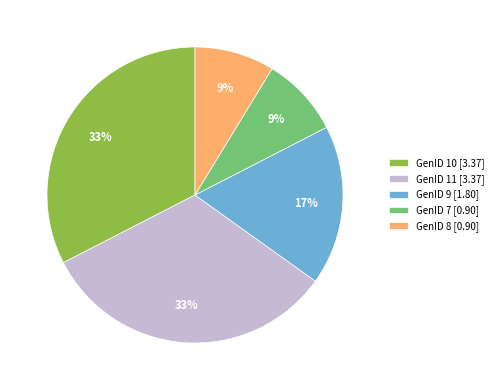

To the nearest percent, what is the average slice percentage?

20%